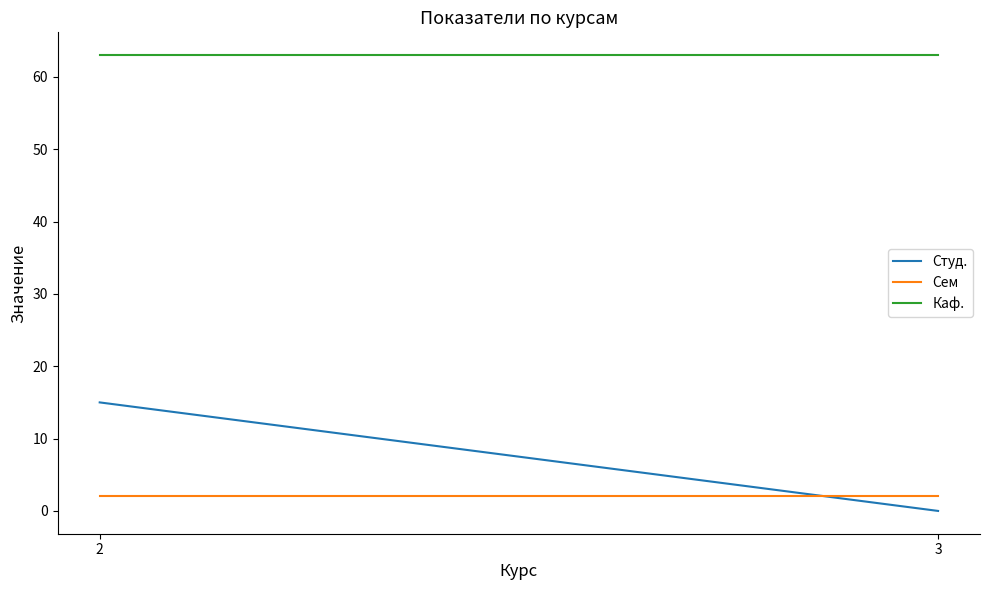

Which category has the highest value in the Каф. series?

2